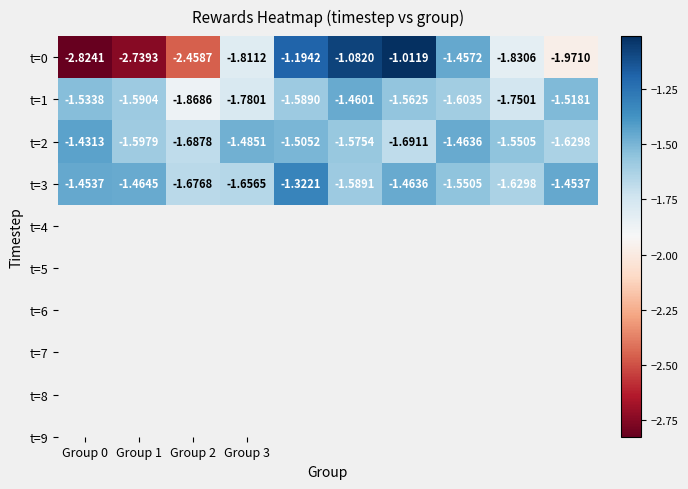

Is the value of t=0 at Group 3 greater than the value of t=3 at Group 0?

No